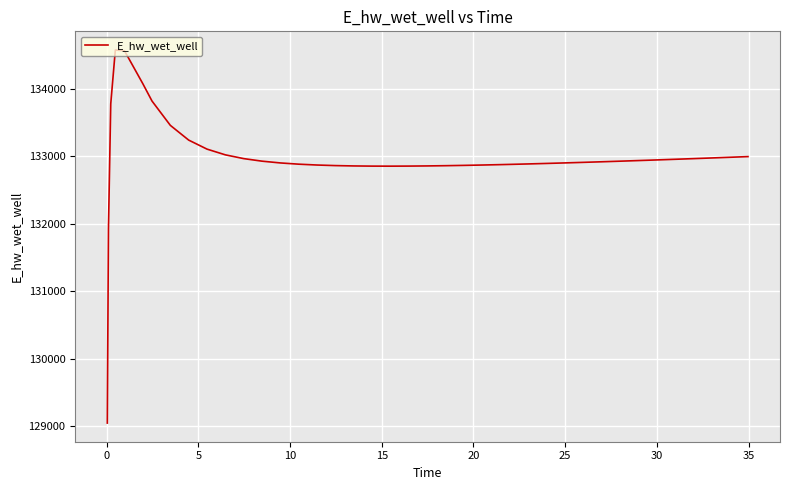

What is the difference between the maximum and minimum values?

5524.8